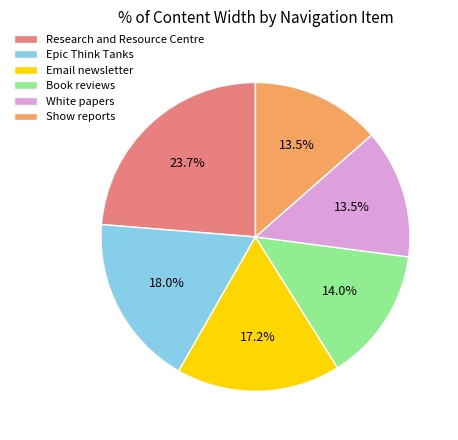

What percentage is the Research and Resource Centre slice, to the nearest percent?

24%